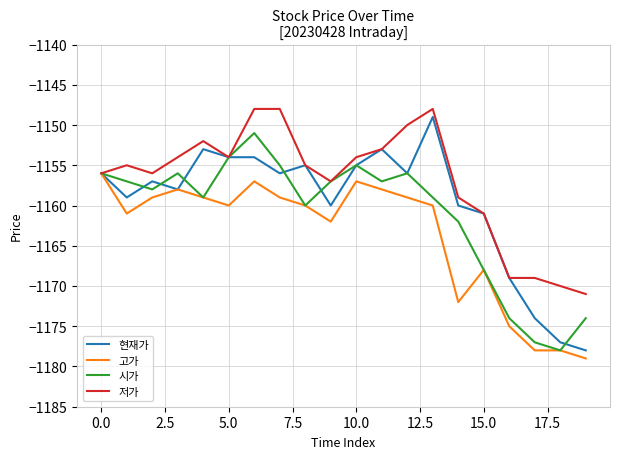

What is the difference between the maximum and minimum values in the 고가 series?

23